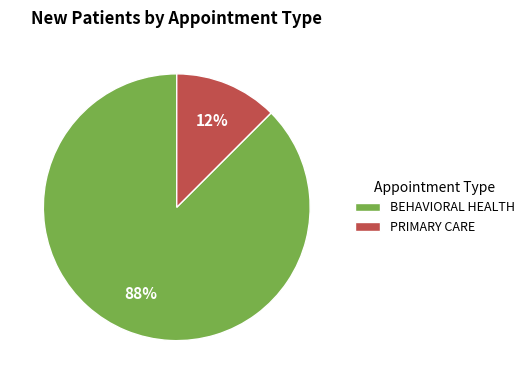

Is there a majority slice in this chart?

Yes